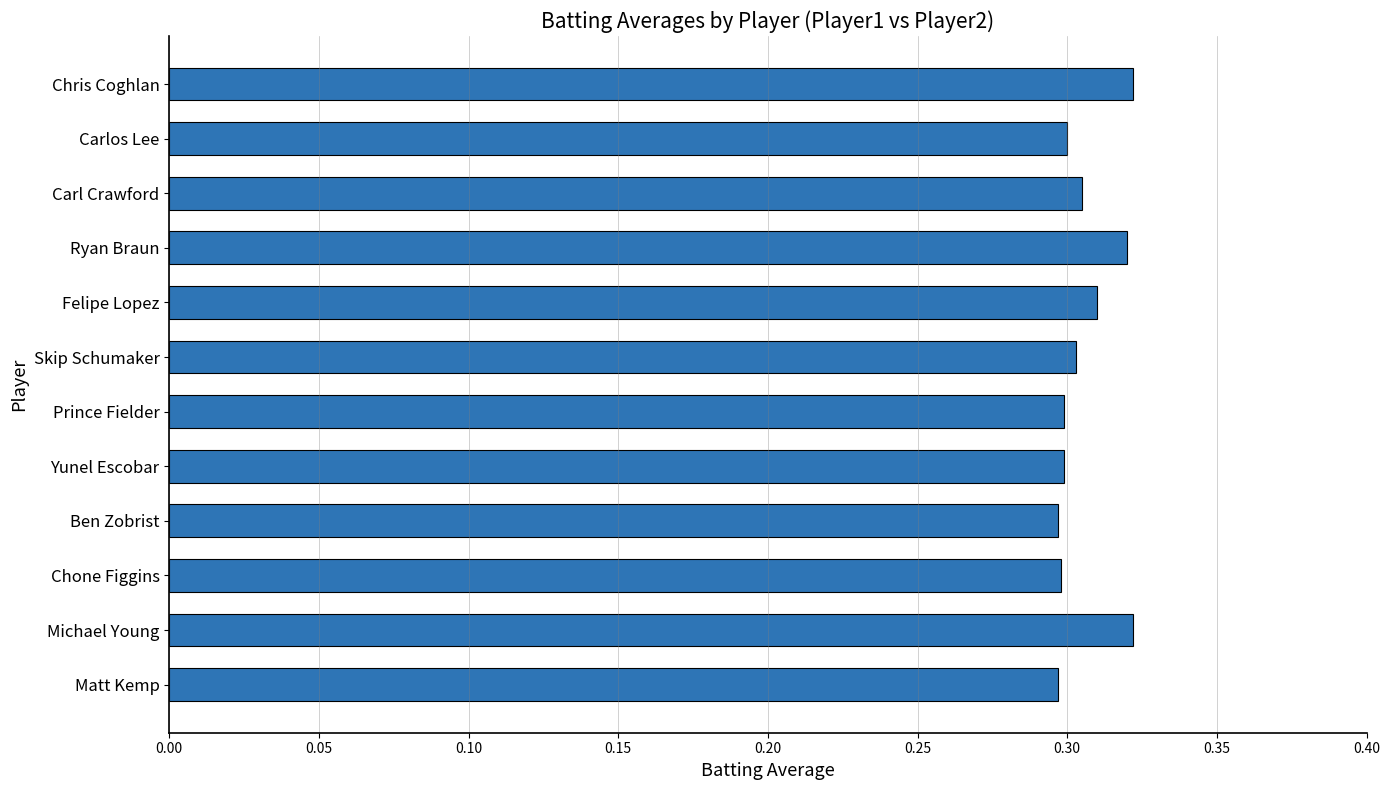

What is the sum of all values?

3.7